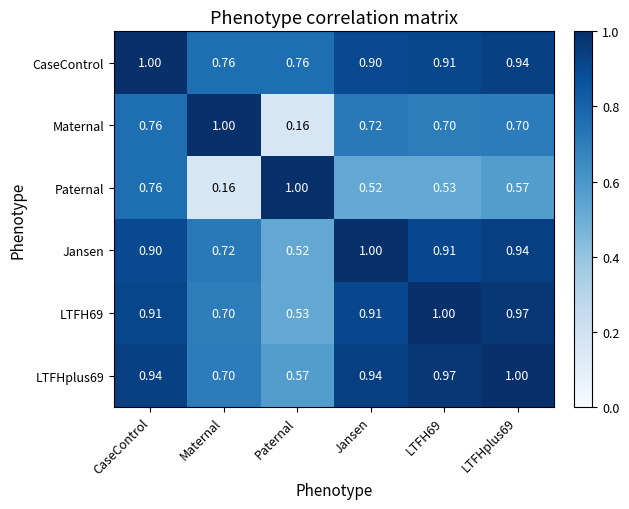

Which category has the highest value in the Jansen series?

Jansen